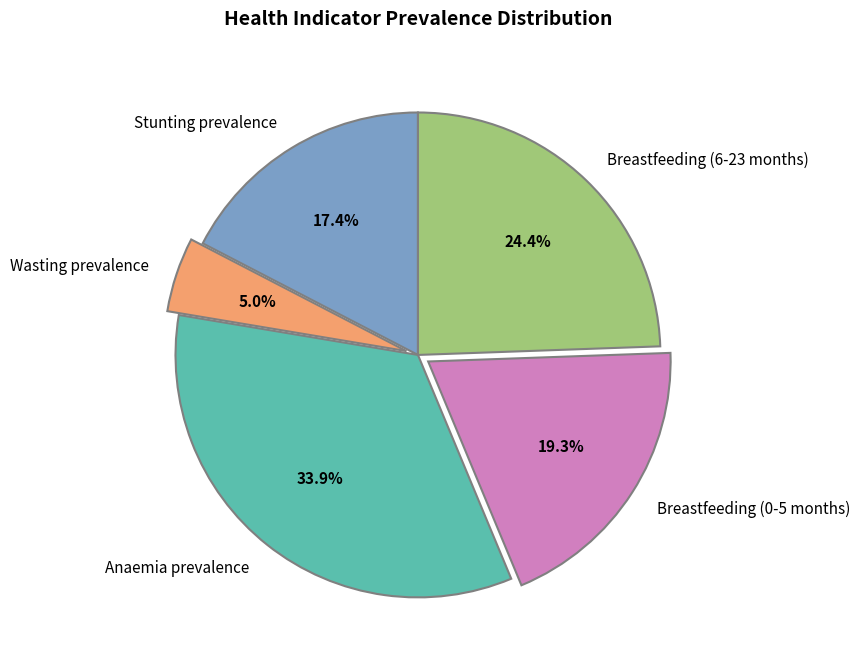

To the nearest percent, what is the difference between the largest and smallest slice percentages?

29%